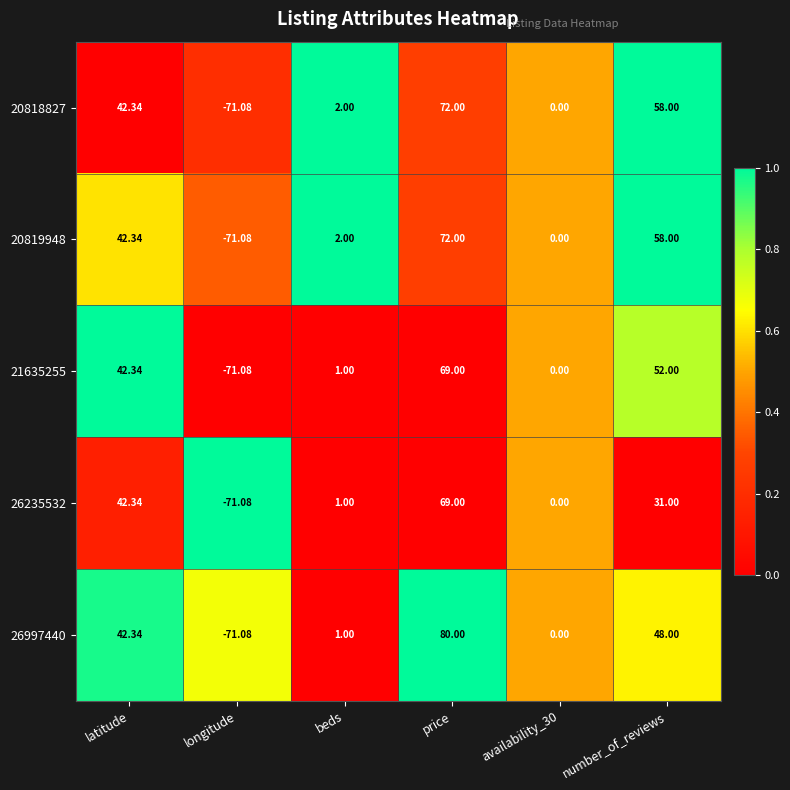

At which category does the chart reach its minimum across all series?

longitude